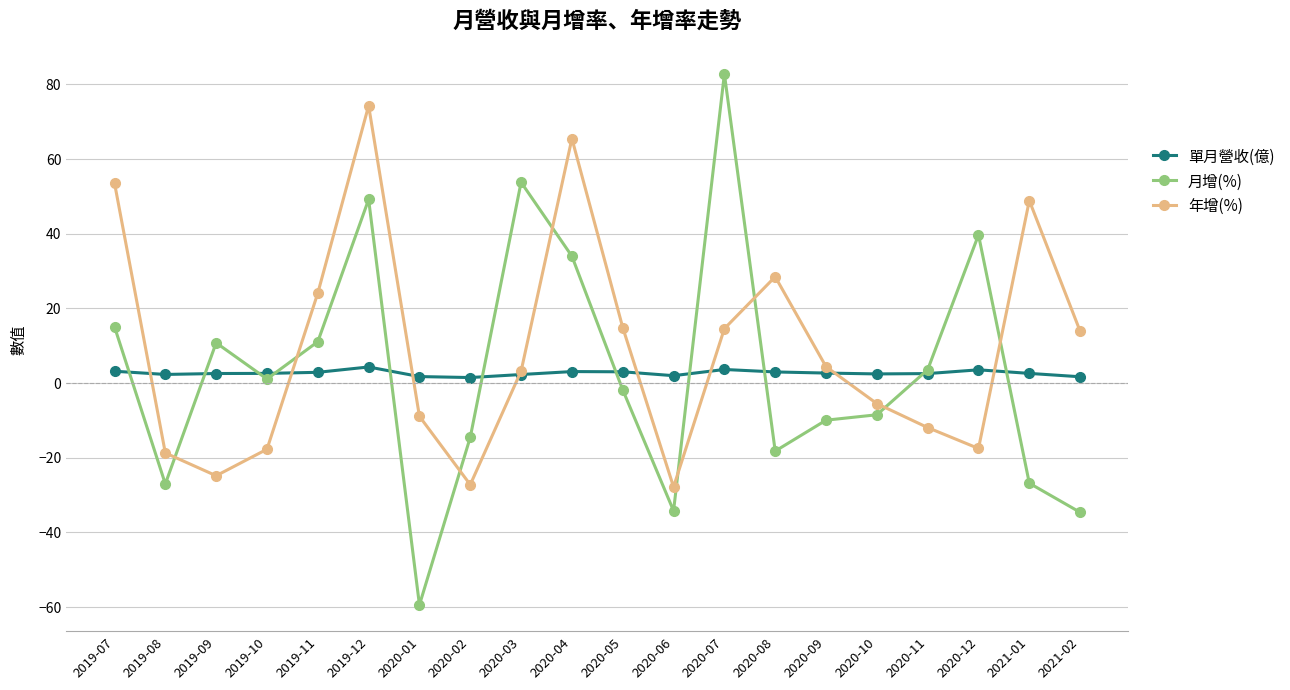

True or false: 單月營收(億) has more than 0 points higher than both neighbors.

True